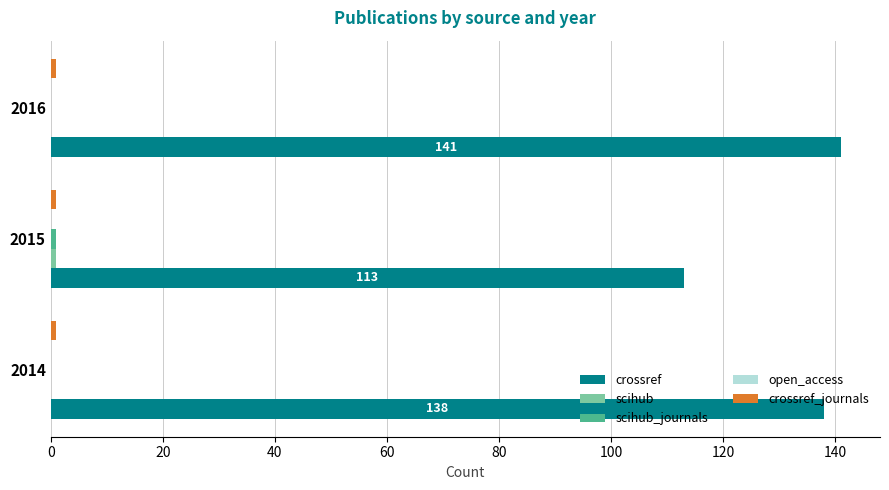

Which series changed the most between 2014 and 2015?

crossref